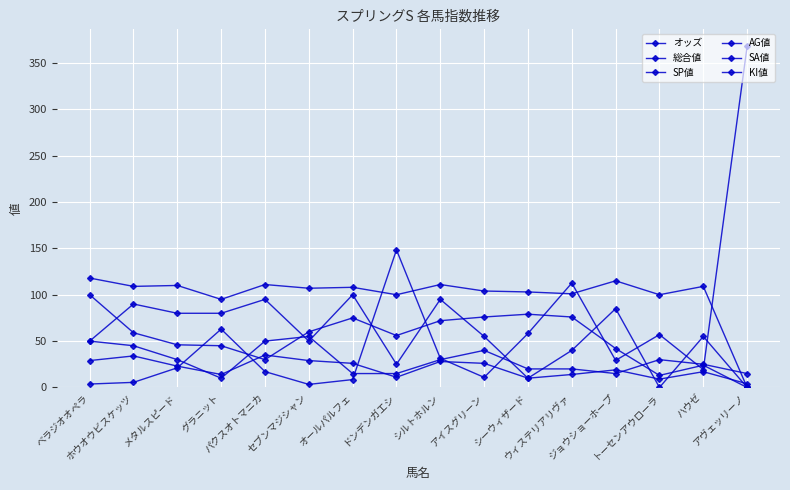

Which series has the widest spread of values?

オッズ